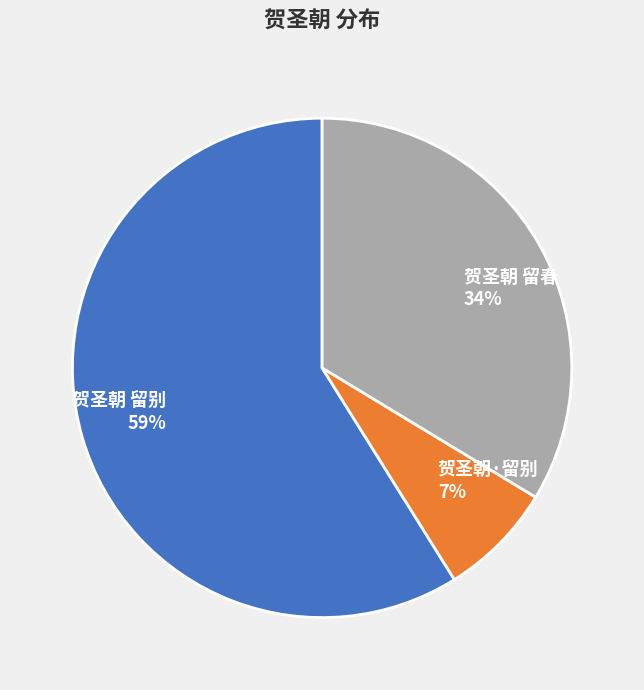

Approximately how many times larger is the value at 贺圣朝·留别 compared to 贺圣朝 留春?

0.2